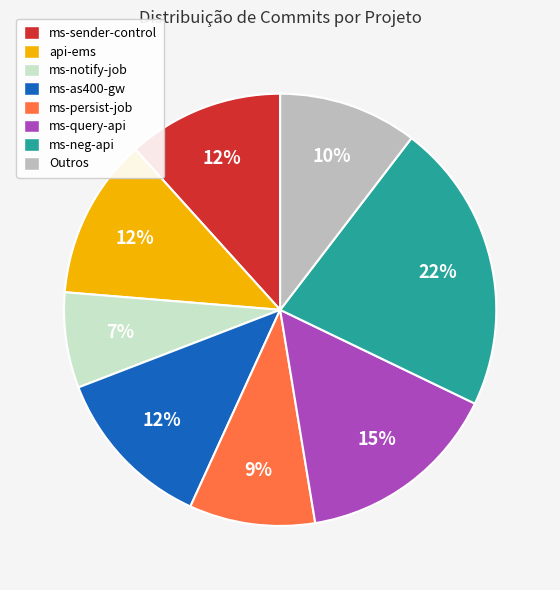

Does any single category account for the majority?

No